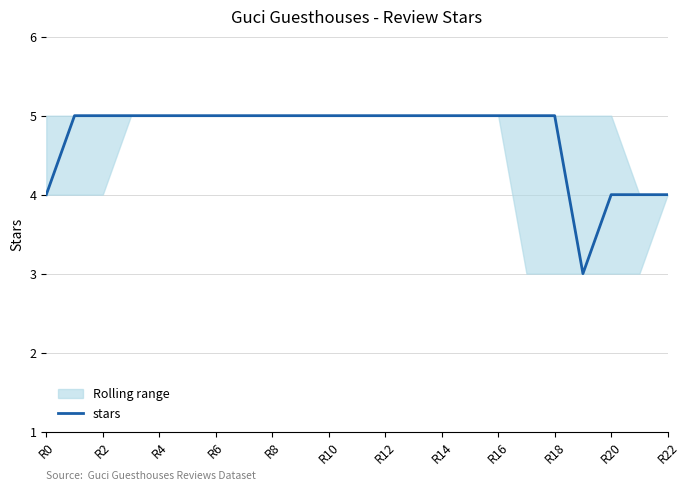

The chart shows a value of 4 at 21. True or false?

True